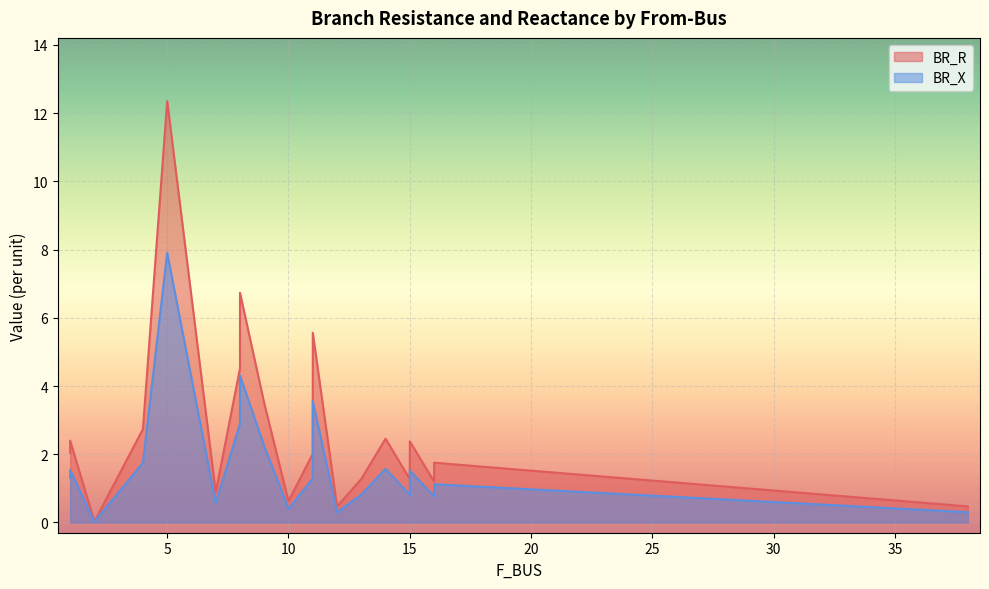

Reading left to right, transcribe all the data shown in this chart.

BR_R: 1=2.0	1=2.4	2=0.0	4=2.7	5=12.4	8=4.5	8=6.7	7=0.9	14=2.5	11=5.6	11=2.0	9=3.5	10=0.6	12=0.5	13=1.3	38=0.5	15=2.4	15=1.3	16=1.2	16=1.8
BR_X: 1=1.3	1=1.5	2=0.0	4=1.8	5=7.9	8=2.9	8=4.3	7=0.6	14=1.6	11=3.6	11=1.3	9=2.2	10=0.4	12=0.3	13=0.8	38=0.3	15=1.5	15=0.8	16=0.8	16=1.1